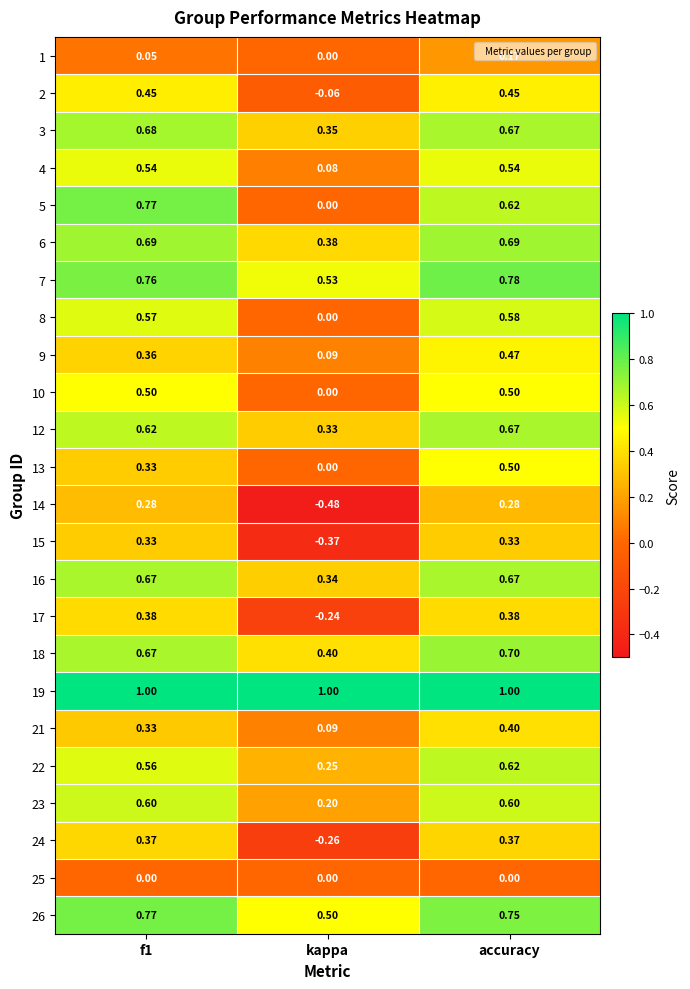

Is the value of 24 at f1 greater than the value of 26 at f1?

No